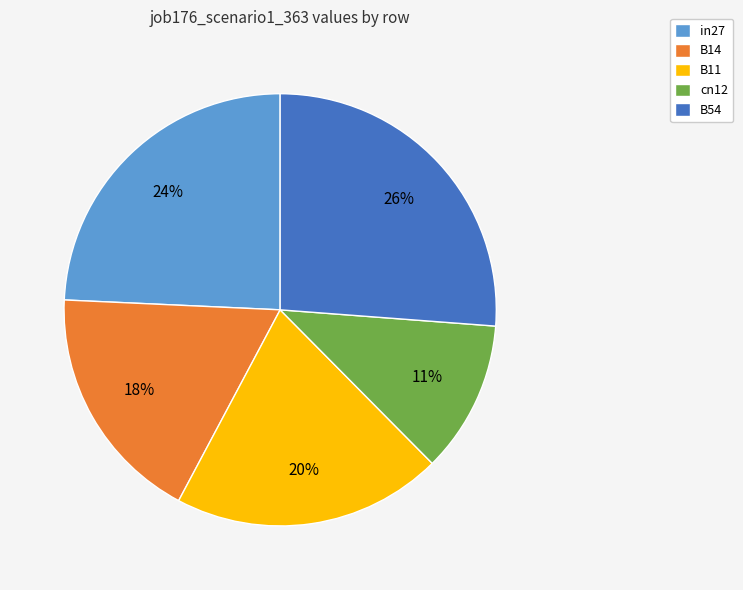

Is in27 the majority of the pie?

No